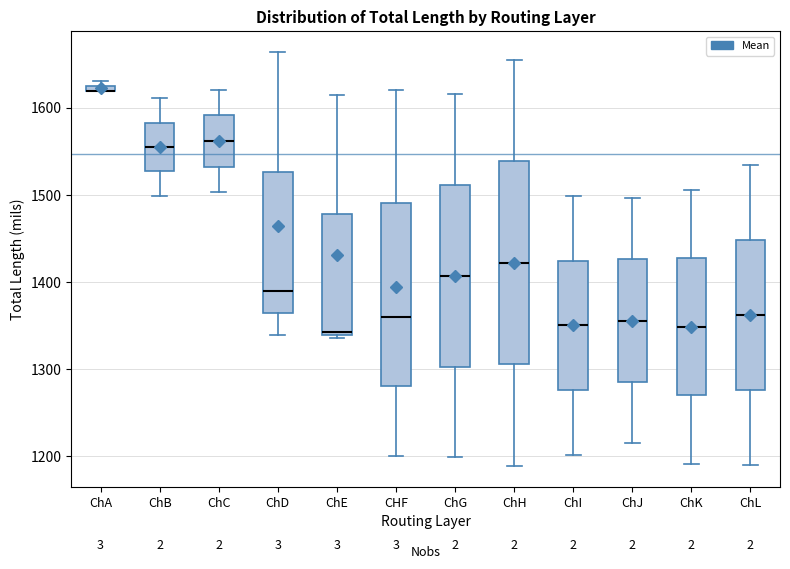

Comparing the boxes themselves (not the whiskers), which one is the tallest?

ChH